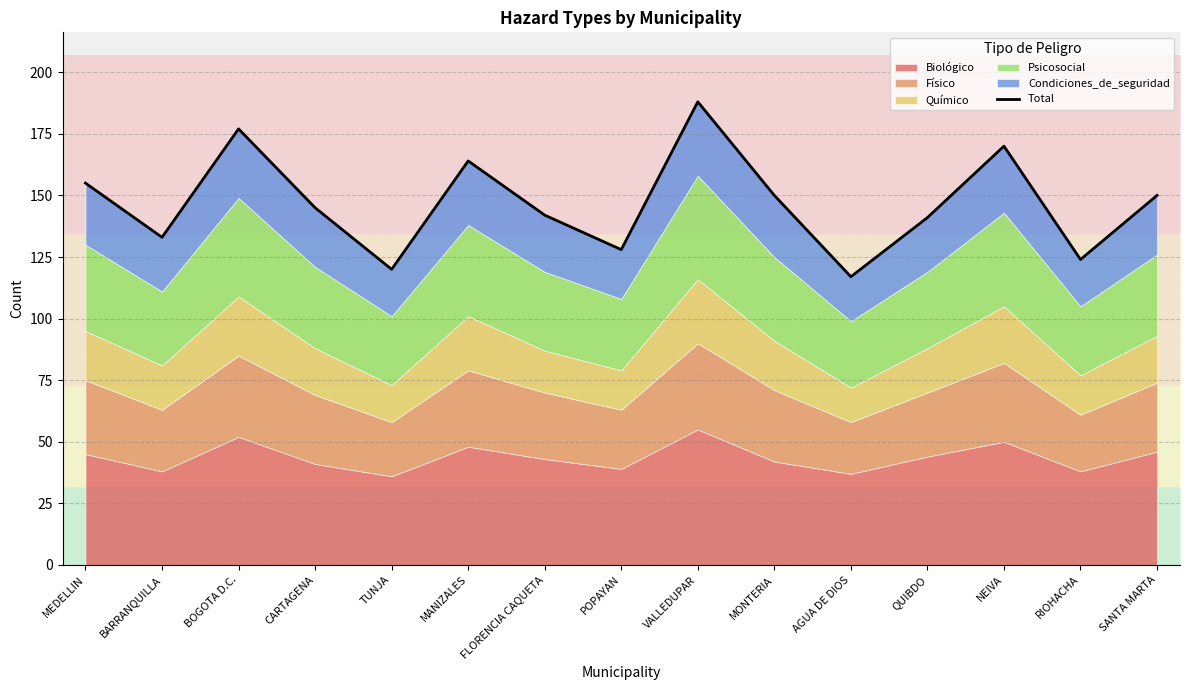

List the labels in order of value, smallest first.

AGUA DE DIOS, TUNJA, RIOHACHA, POPAYAN, BARRANQUILLA, QUIBDO, FLORENCIA CAQUETA, CARTAGENA, MONTERIA, SANTA MARTA, MEDELLIN, MANIZALES, NEIVA, BOGOTA D.C., VALLEDUPAR